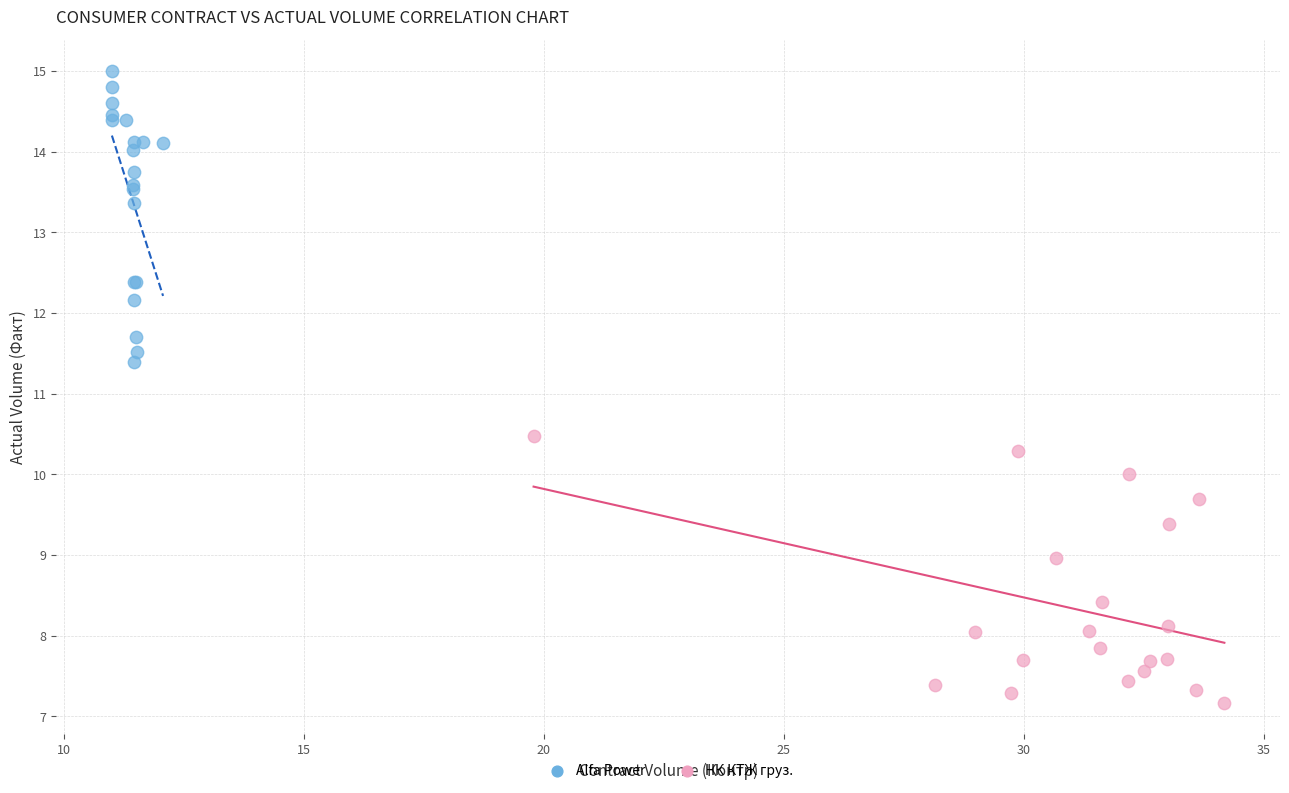

Which series has the widest spread of Y values?

Alfa Power